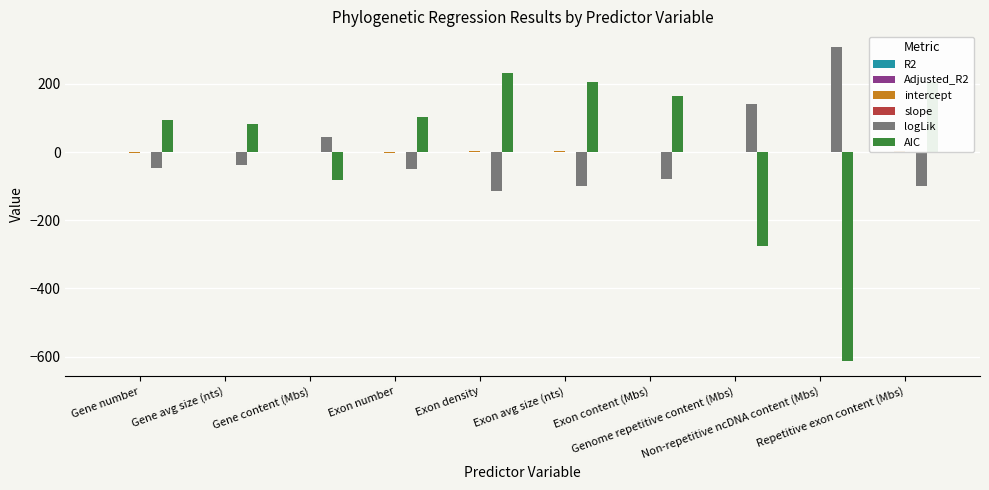

How many data points does each series have?

10